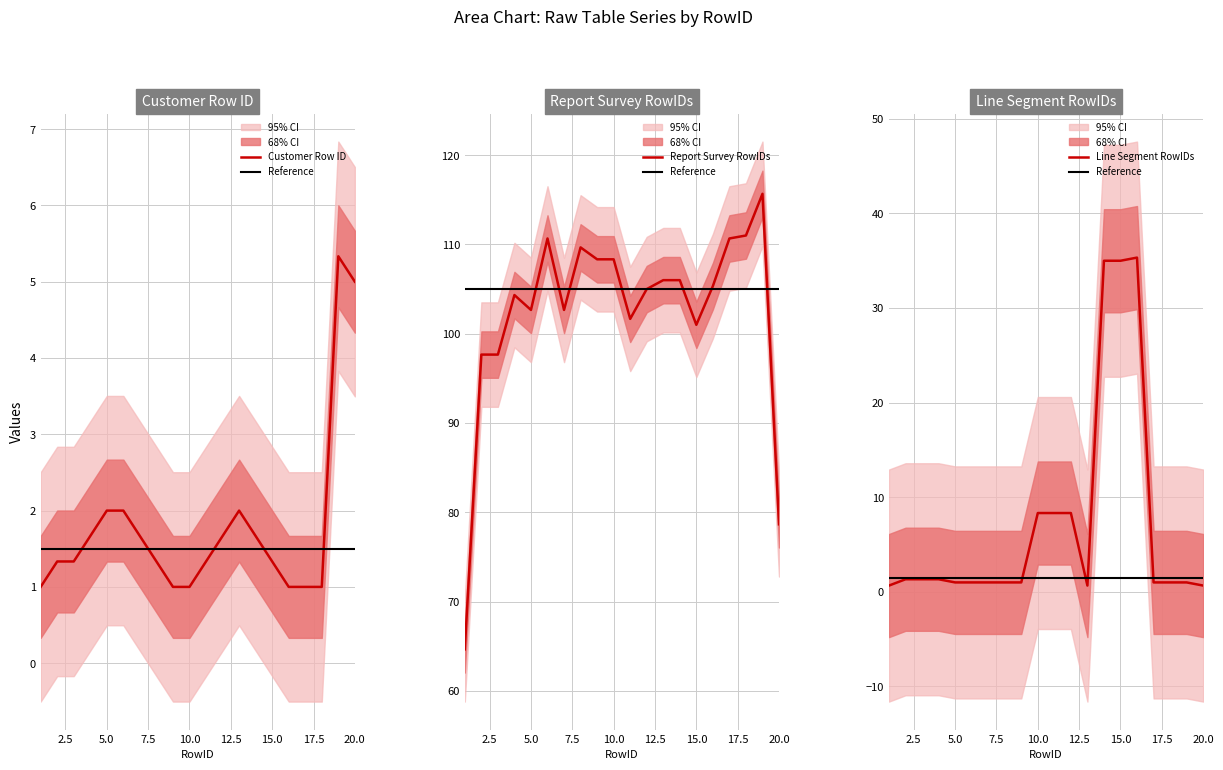

True or false: Customer Row ID and Report Survey RowIDs intersect in this chart.

False